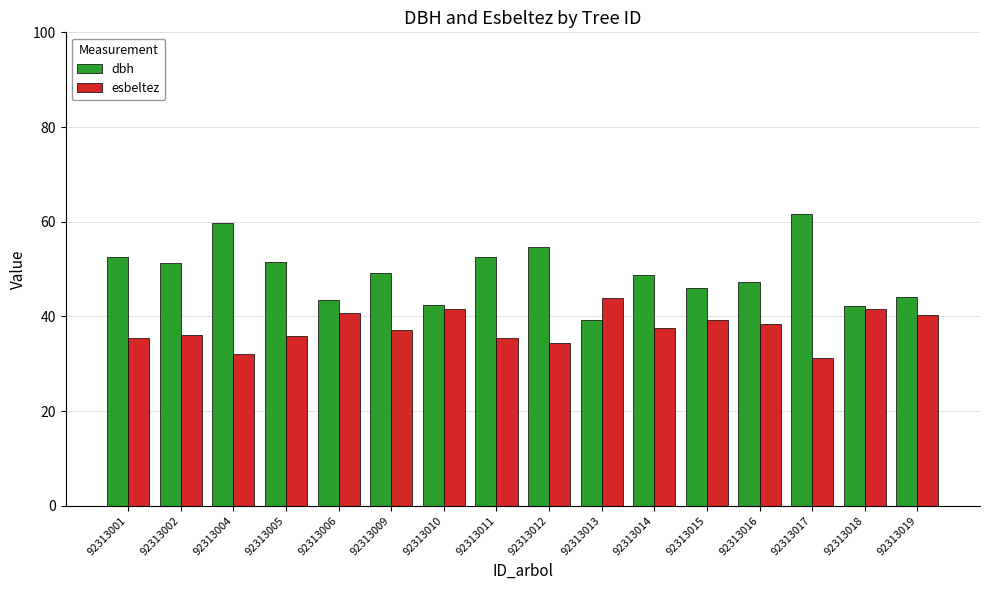

What is the difference between the second highest and minimum values in the esbeltez series?

10.3